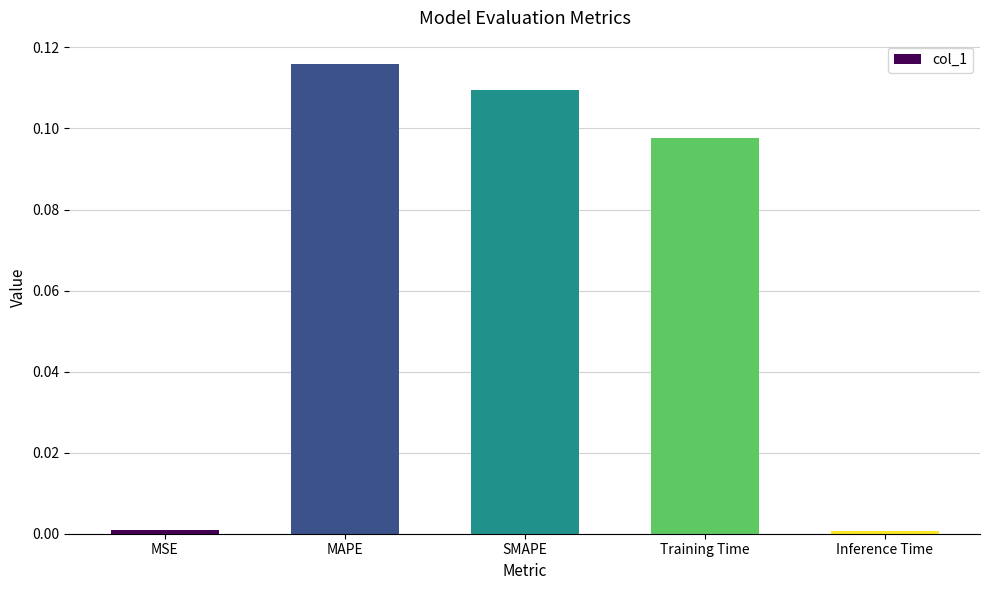

Which category has the highest value across all series?

MAPE